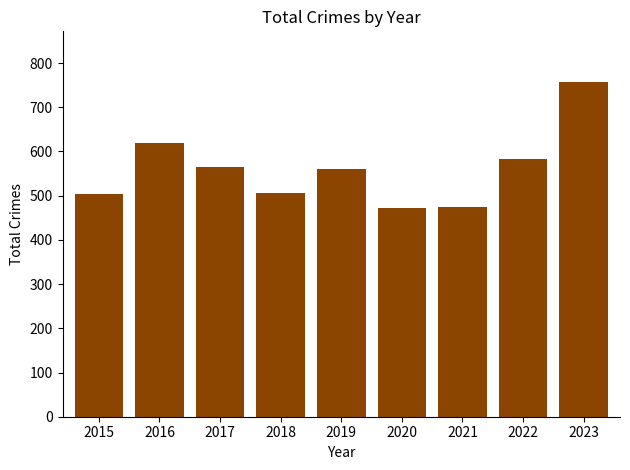

Approximately how many times larger is the value at 2015 compared to 2016?

0.8